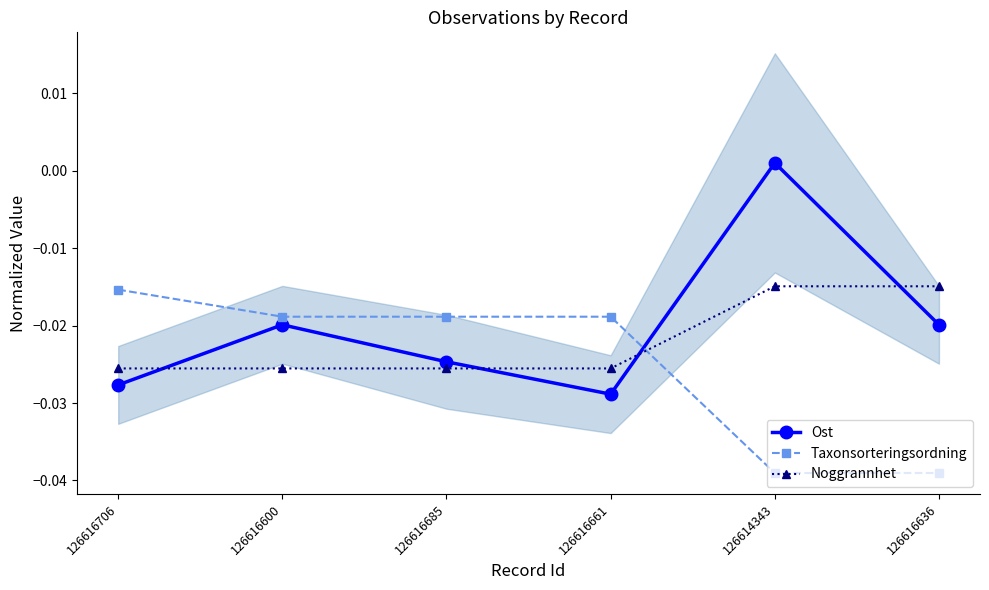

What position from the right is 126616706?

6